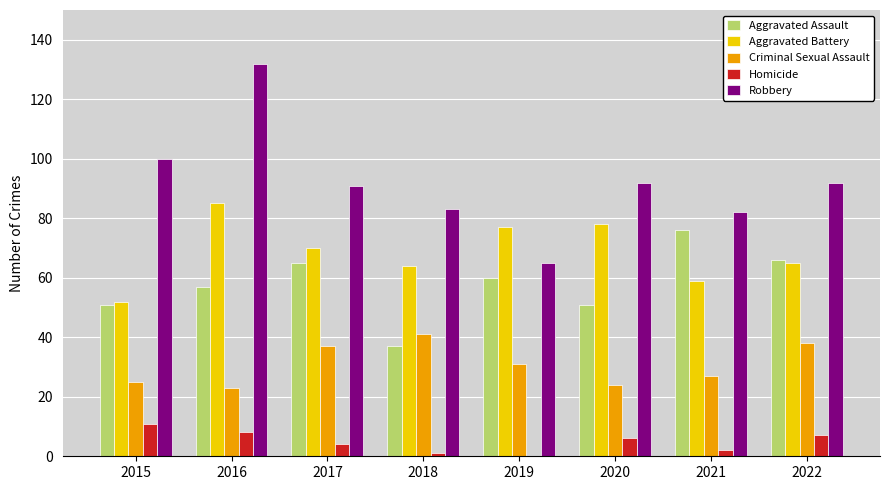

The value of Aggravated Battery at 2016 is 85. True or false?

True